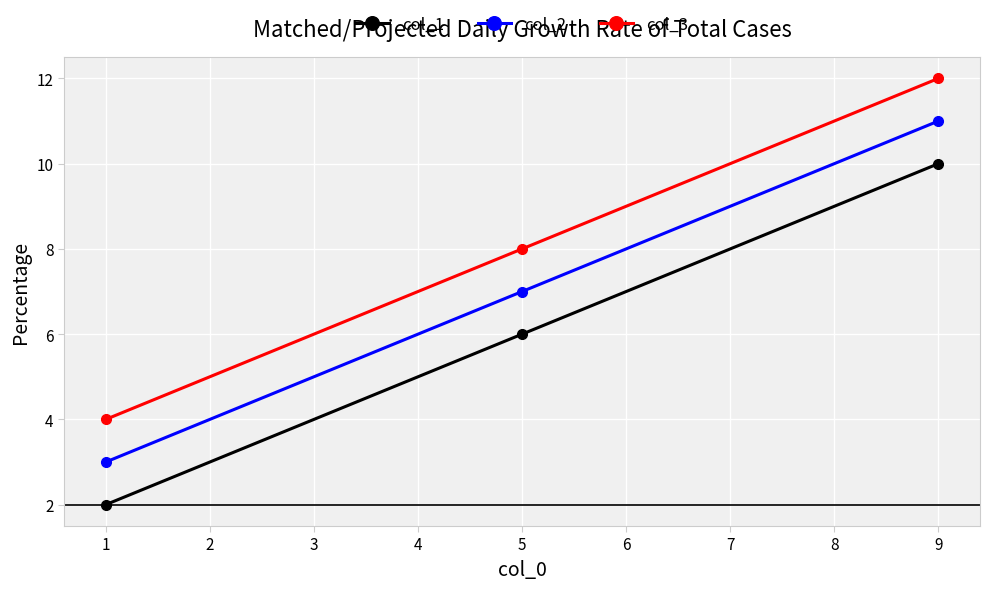

List the series in order of their overall mean, lowest first.

col_1, col_2, col_3